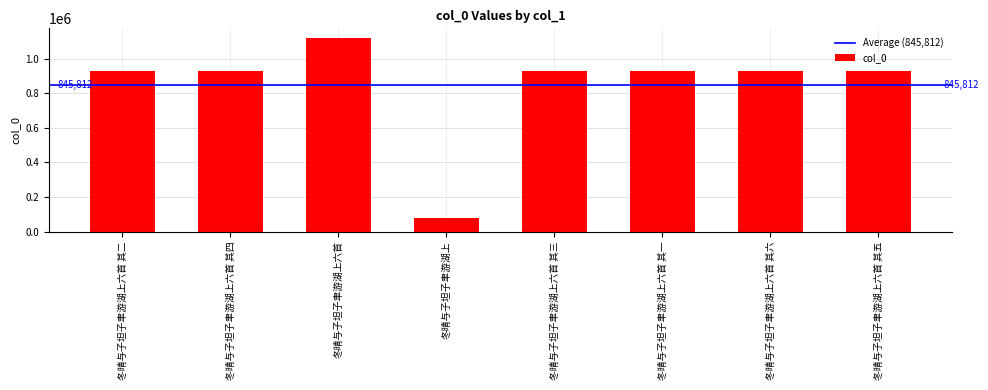

The value at 冬晴与子坦子聿游湖上六首 其二 is 928489. True or false?

True